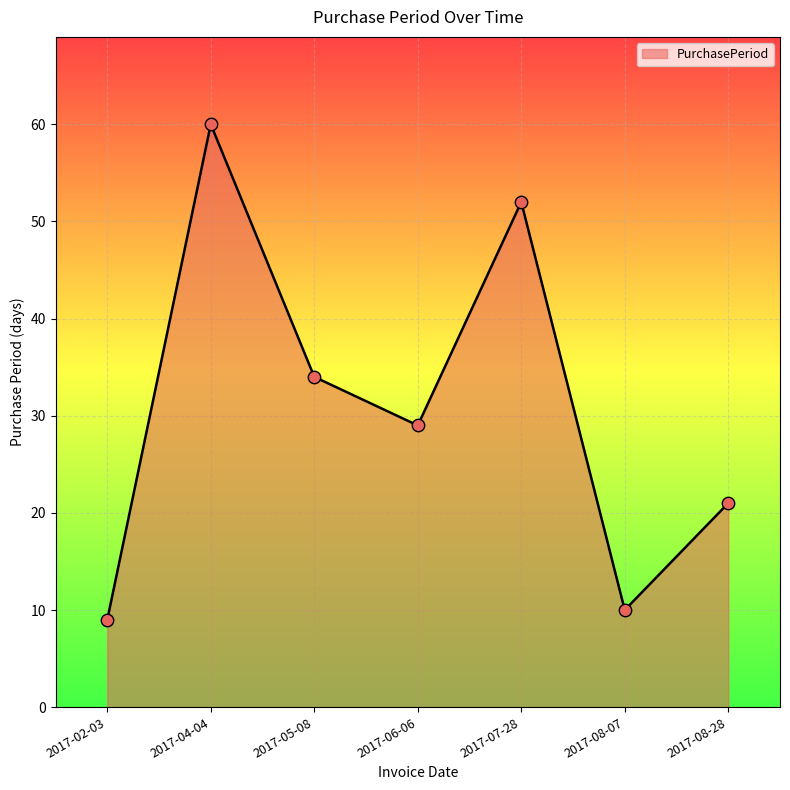

What is the change in value from 2017-02-03 to 2017-08-07?

+1